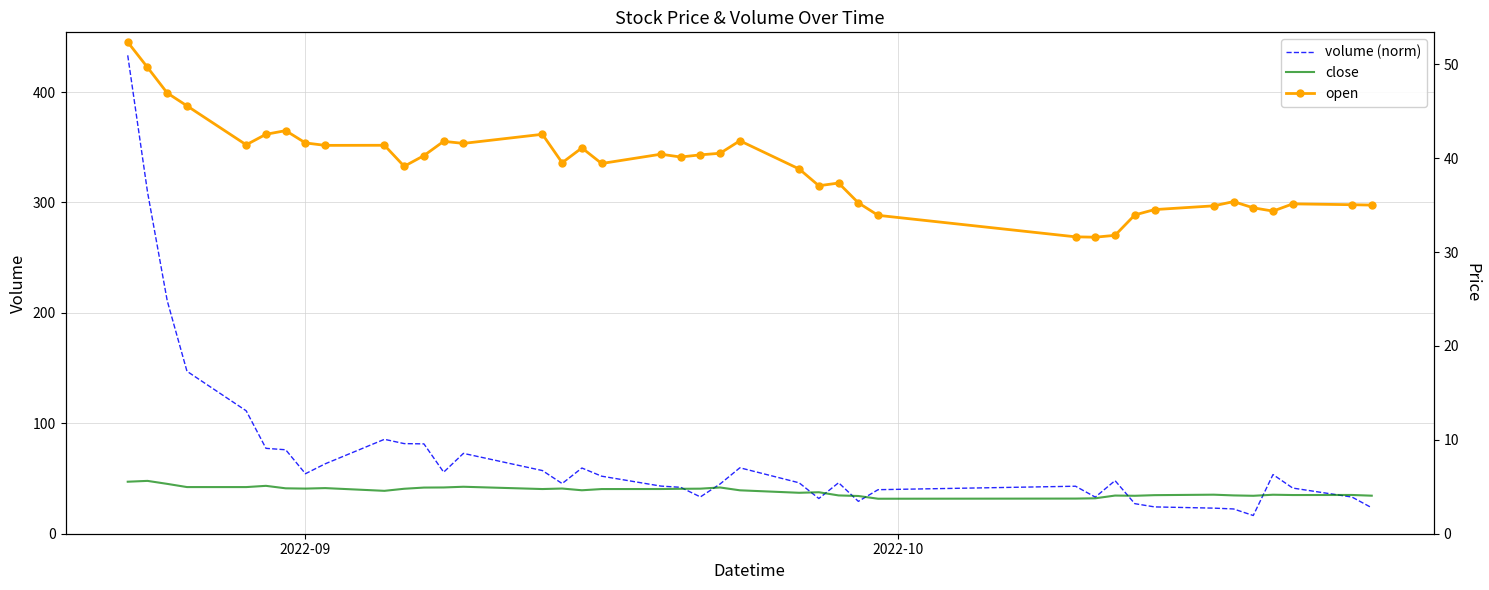

Is this an area chart (filled region under the line)?

No